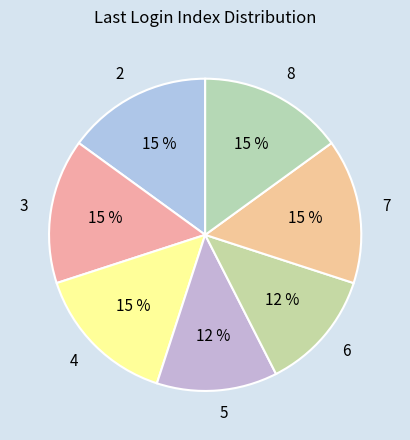

How many segments does this pie chart have?

7